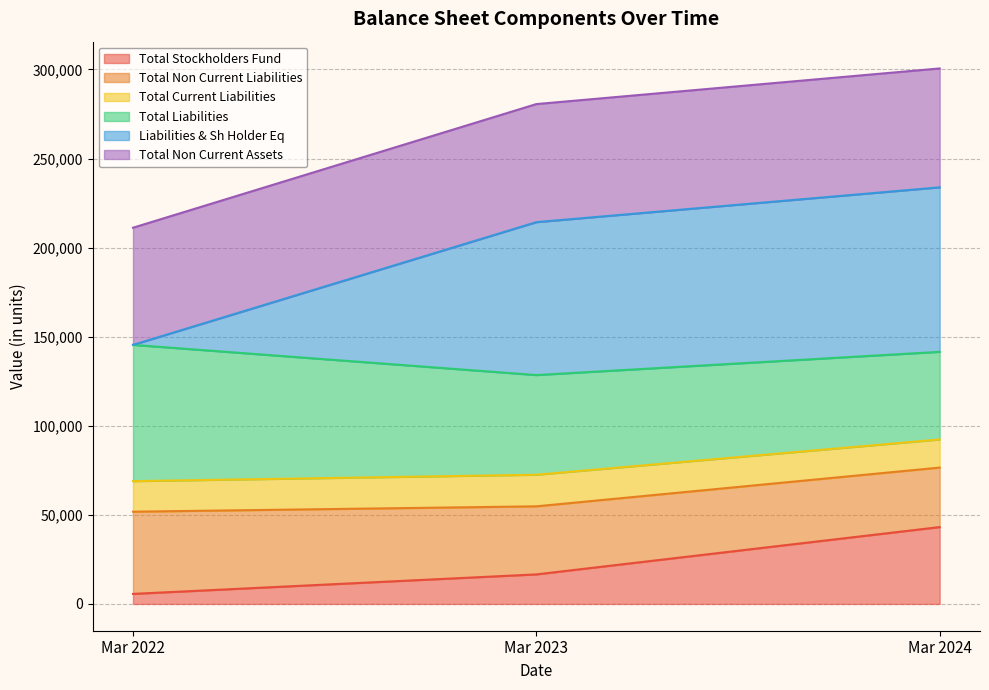

What is the approximate value of Total Stockholders Fund at Mar 2023?

16583.1